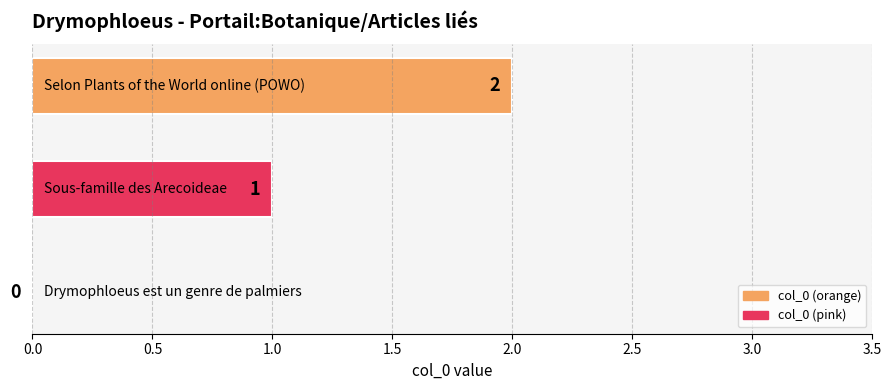

Are the bars horizontal?

Yes